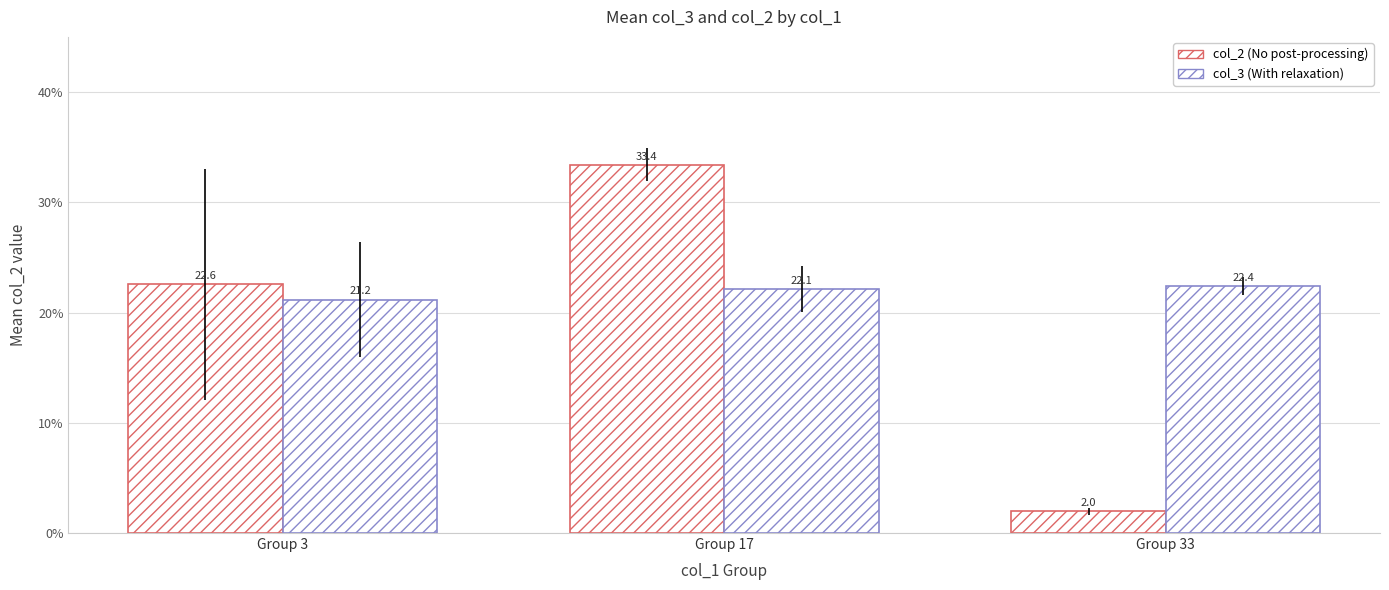

How many categories are shown in the chart?

3